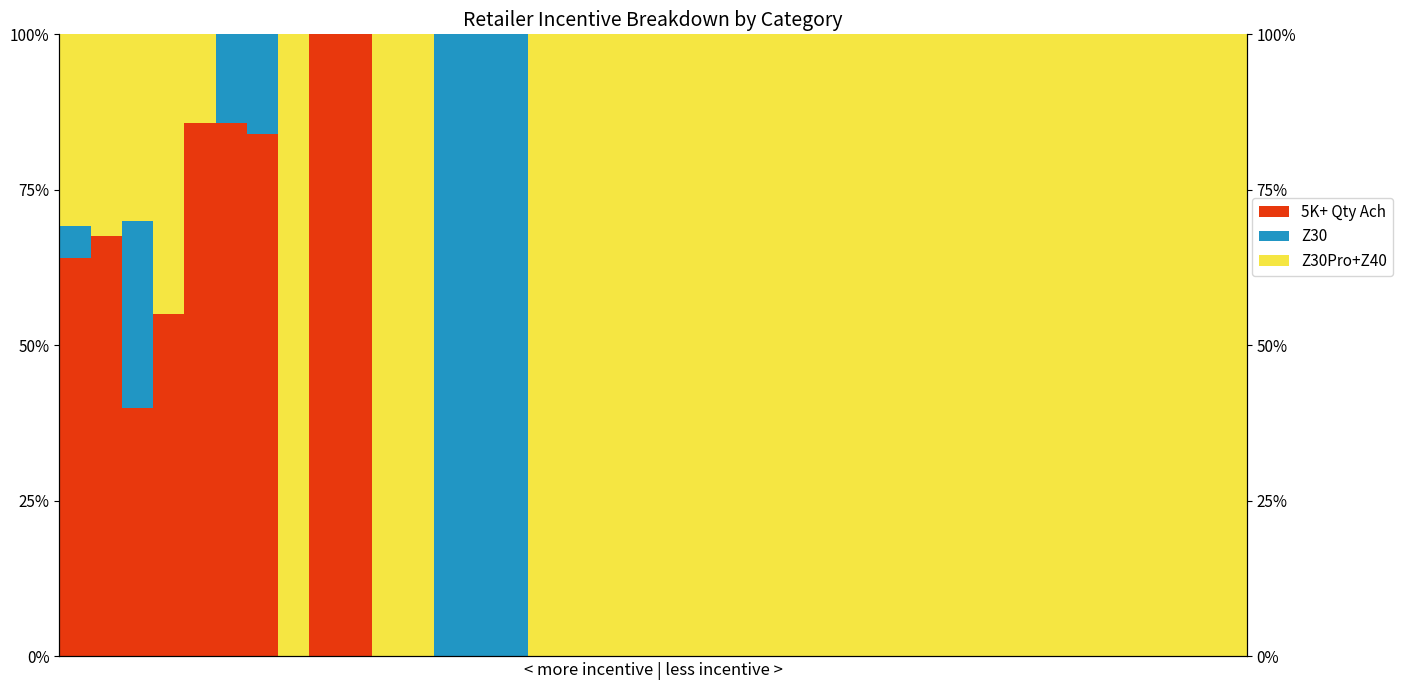

List the labels in order of Z30 value, largest first.

12, 13, 14, 2, 6, 5, 0, 1, 3, 4, 7, 8, 9, 10, 11, 15, 16, 17, 18, 19, 20, 21, 22, 23, 24, 25, 26, 27, 28, 29, 30, 31, 32, 33, 34, 35, 36, 37